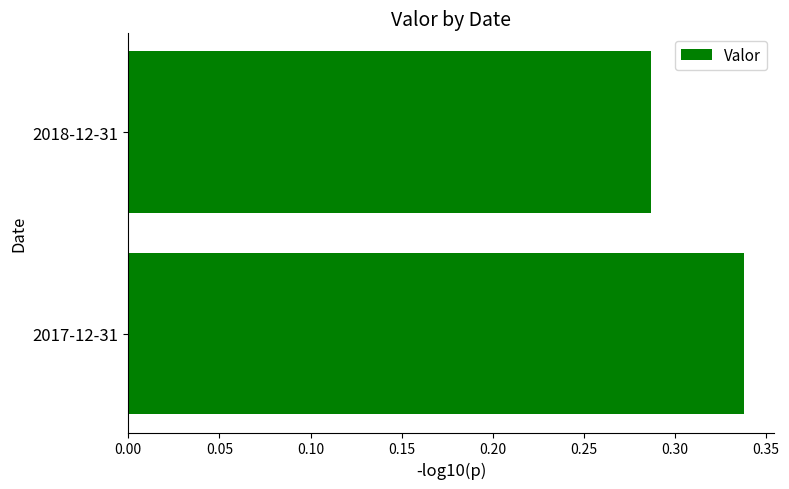

Rank the categories by value from highest to lowest.

2017-12-31, 2018-12-31